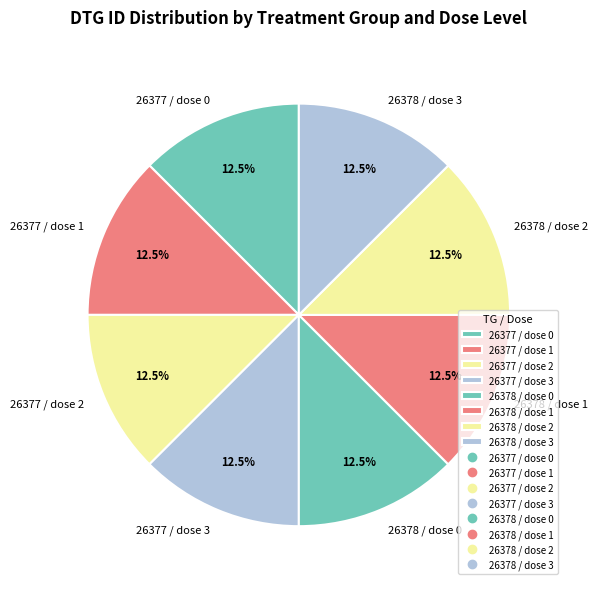

How many slices are in this pie chart?

8